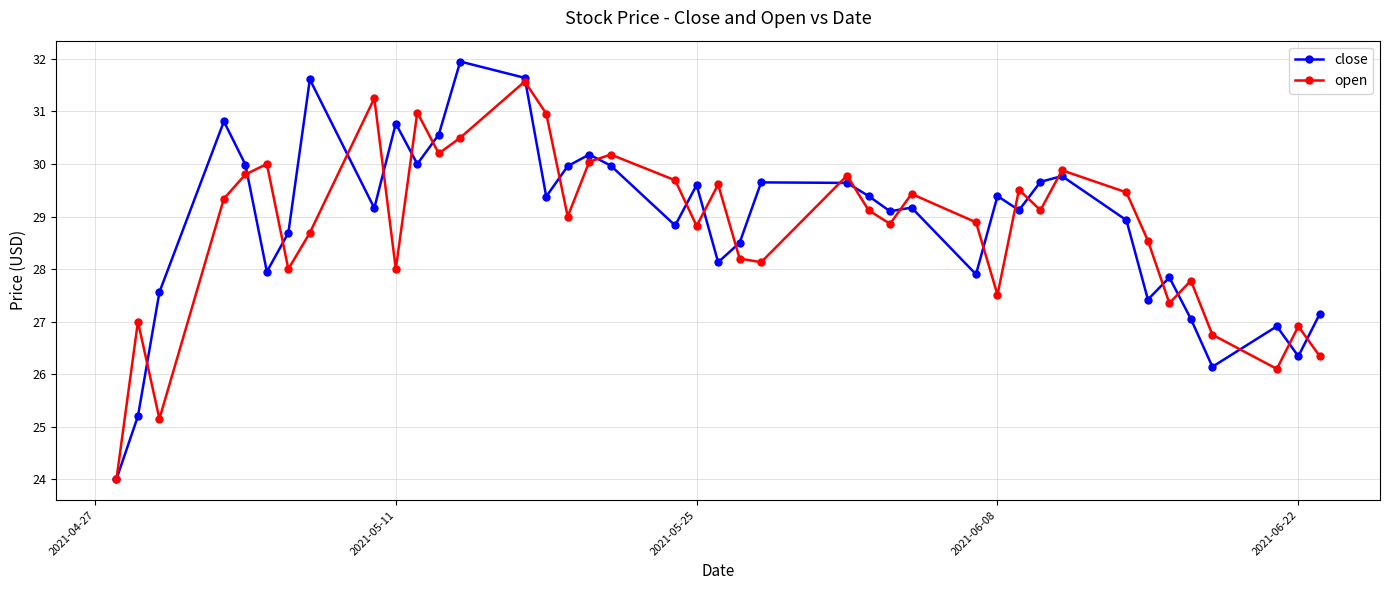

How many data points does each series have?

40